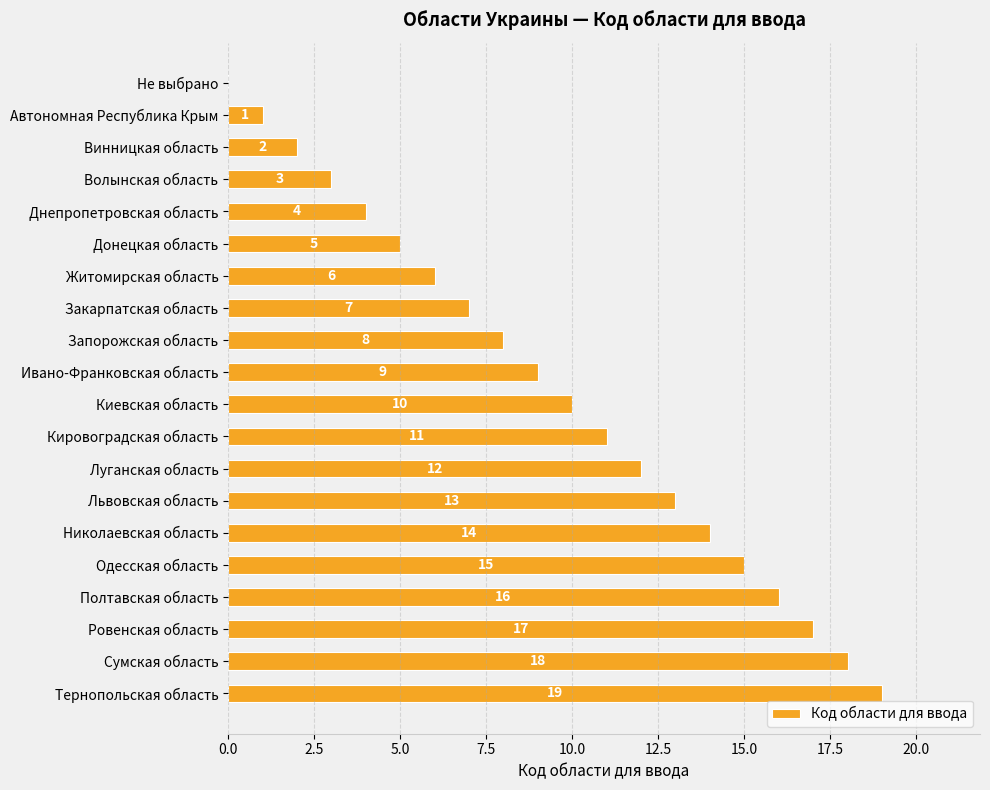

Approximately how many times larger is the value at Житомирская область compared to Тернопольская область?

0.3